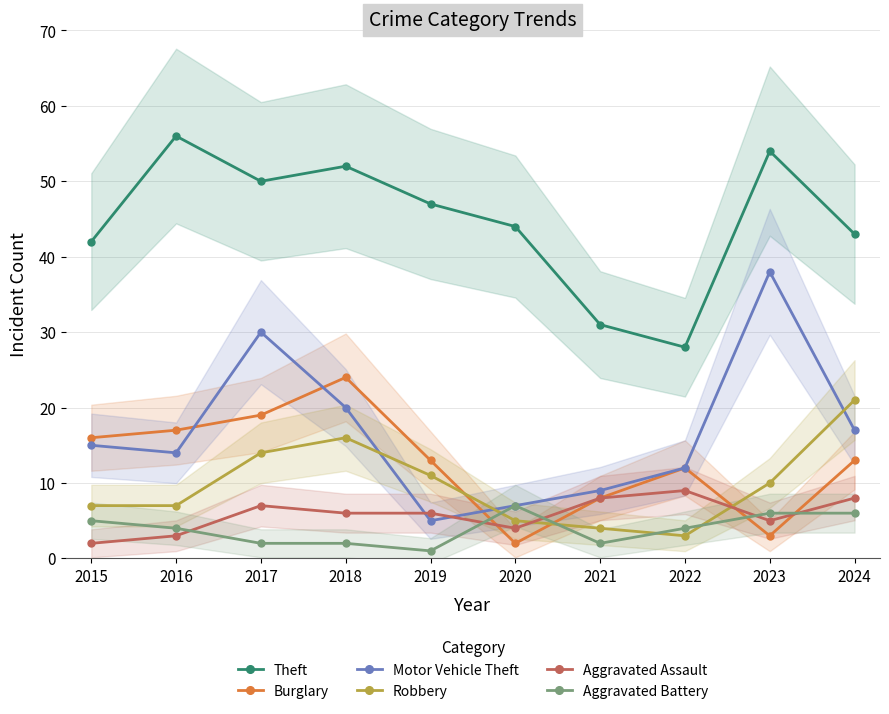

What value does the Motor Vehicle Theft series have at 2020?

7